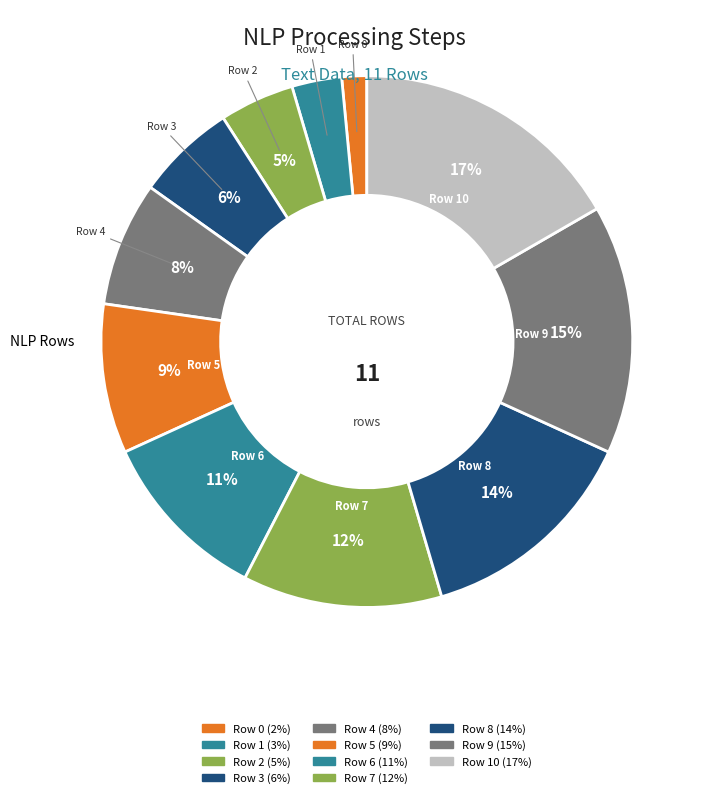

What is the largest slice in the pie chart?

Row 10